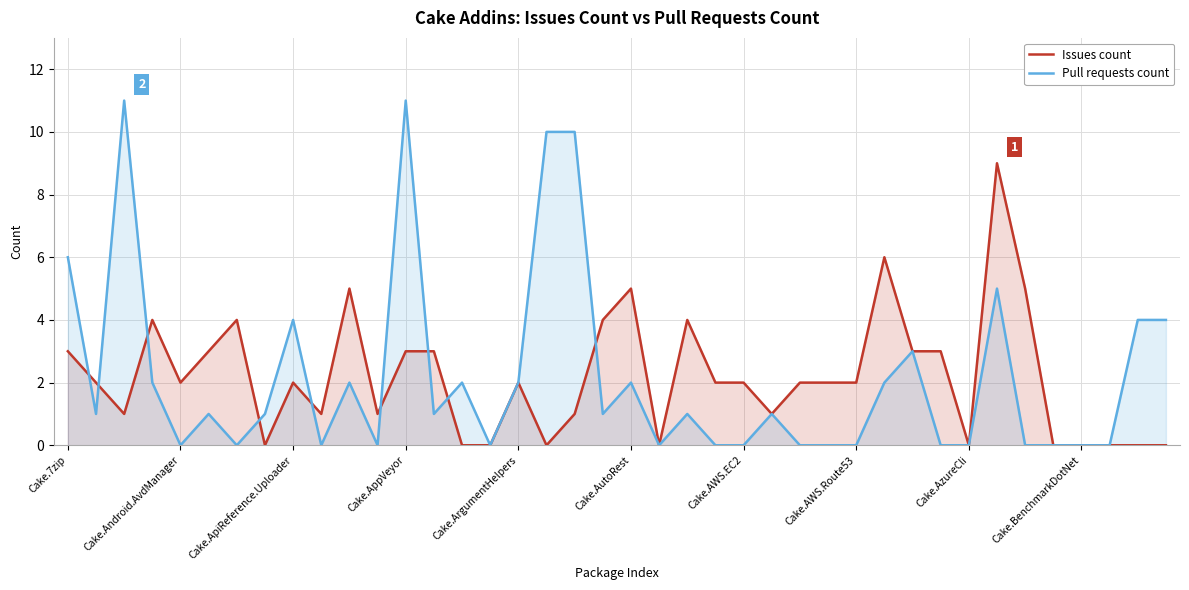

How many lines are shown in the chart?

2